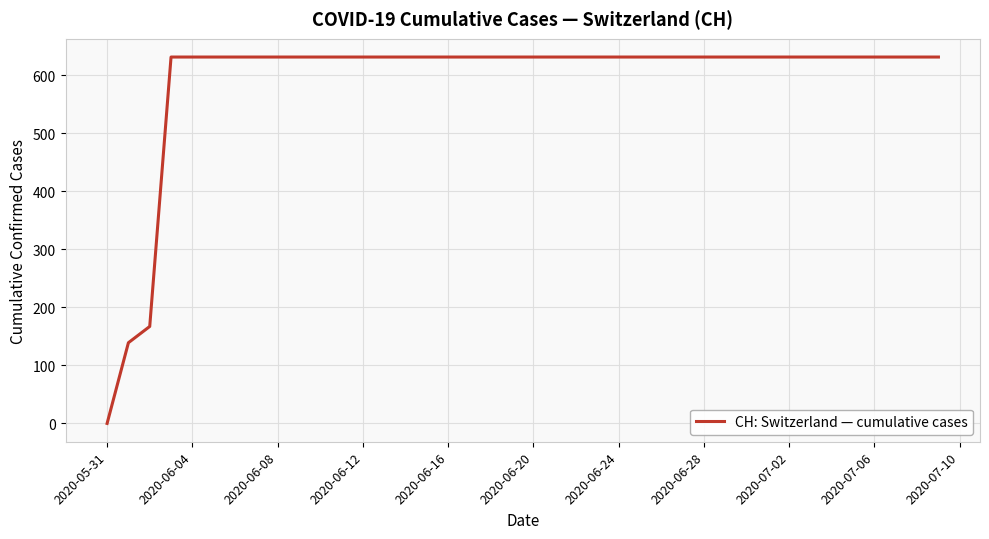

What is the maximum value shown in the chart?

631